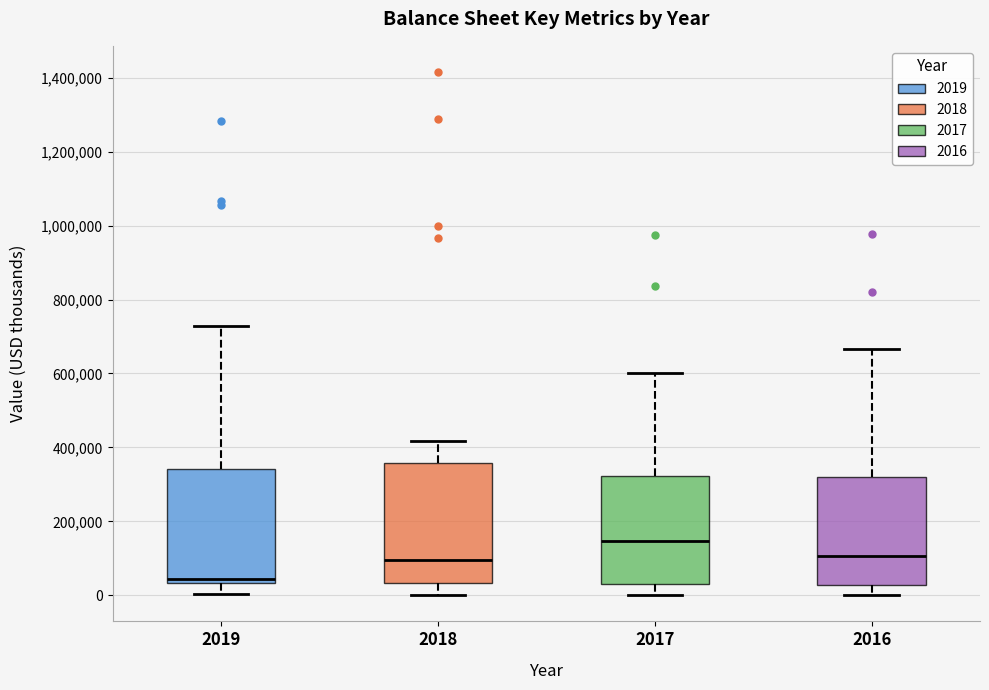

Reading left to right, transcribe this box plot: for each box, give where its median line is, the range the box spans, and where its two whiskers end, as read against the y-axis. The values are not printed on the chart, so give them approximately, as read against the axis.

2019: median 40000 (just above the box's lower edge), box 40000 to 340000, whiskers 0 to 720000
2018: median 100000, box 40000 to 360000, whiskers 0 to 420000
2017: median 140000, box 20000 to 320000, whiskers 0 to 600000
2016: median 100000, box 20000 to 320000, whiskers 0 to 660000